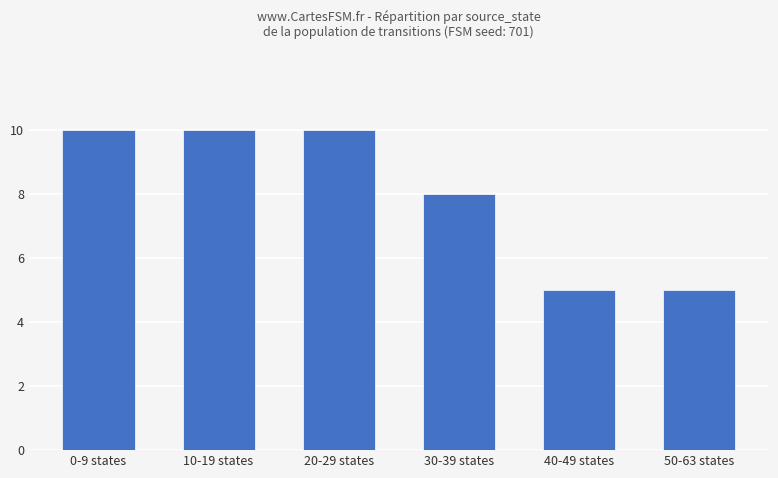

True or false: the data shows 4 at 30-39 states.

False